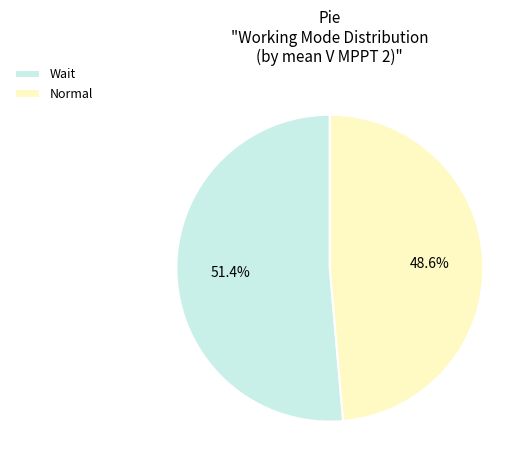

Count the number of slices in the pie.

2